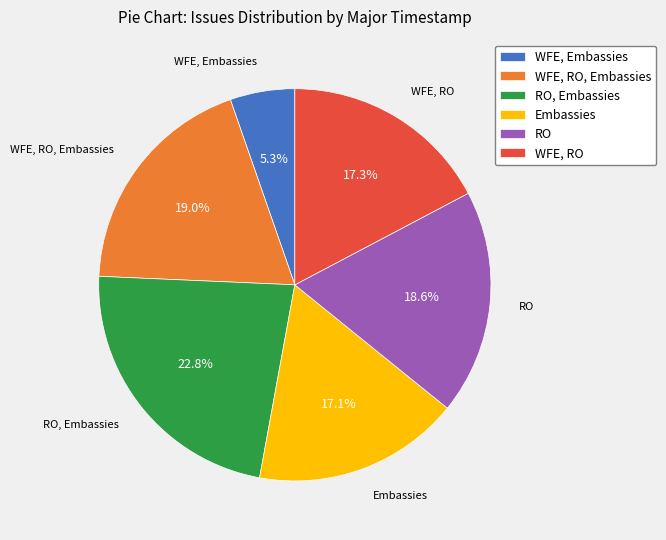

To the nearest percent, what is the combined percentage of RO and WFE, RO, Embassies?

38%